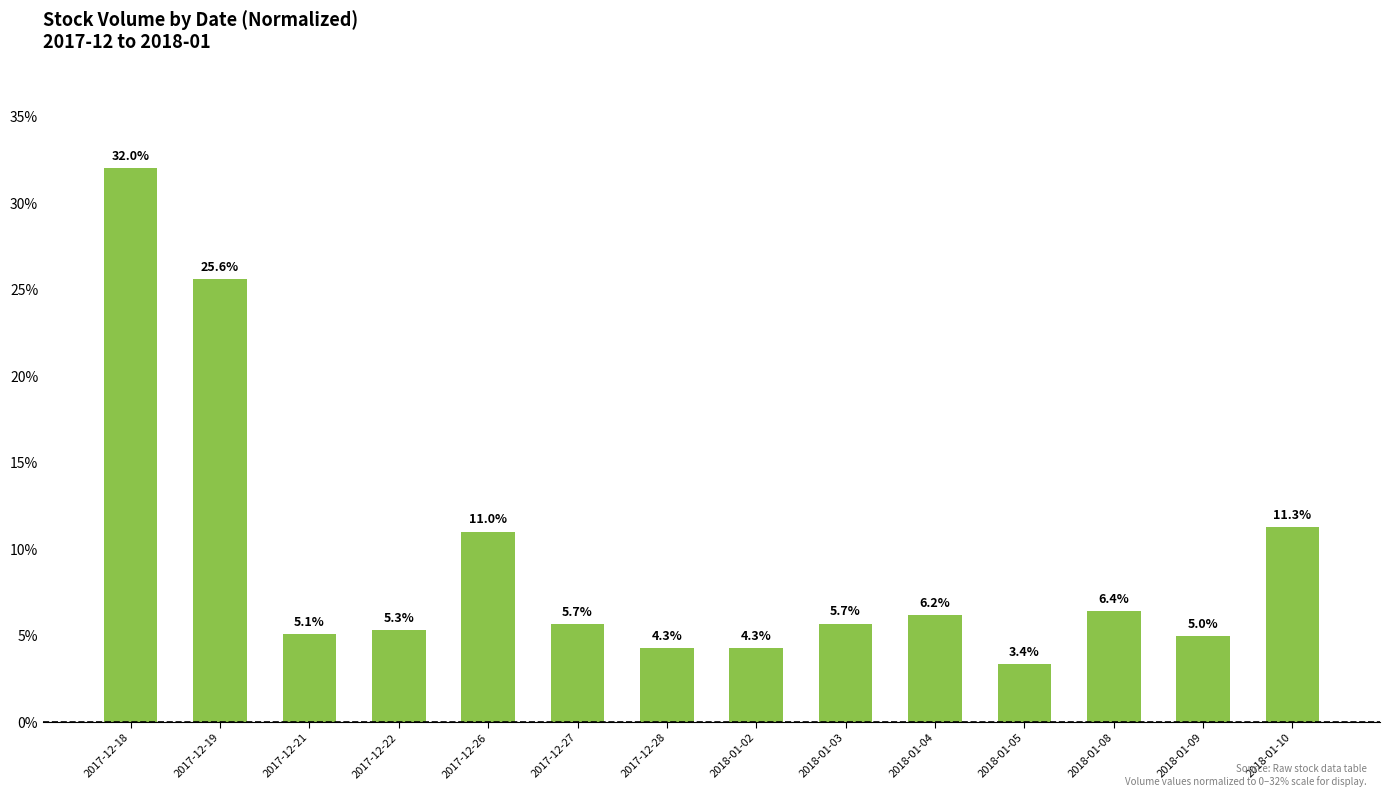

What value does the data have at 2018-01-08?

6.4